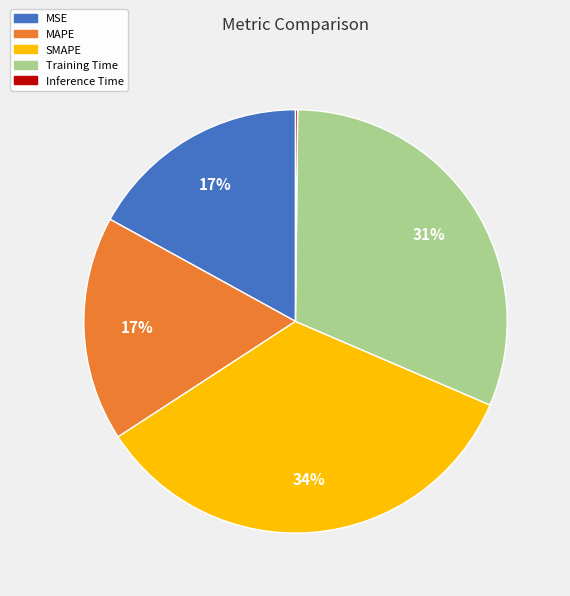

Which has a higher value, Training Time or SMAPE?

SMAPE